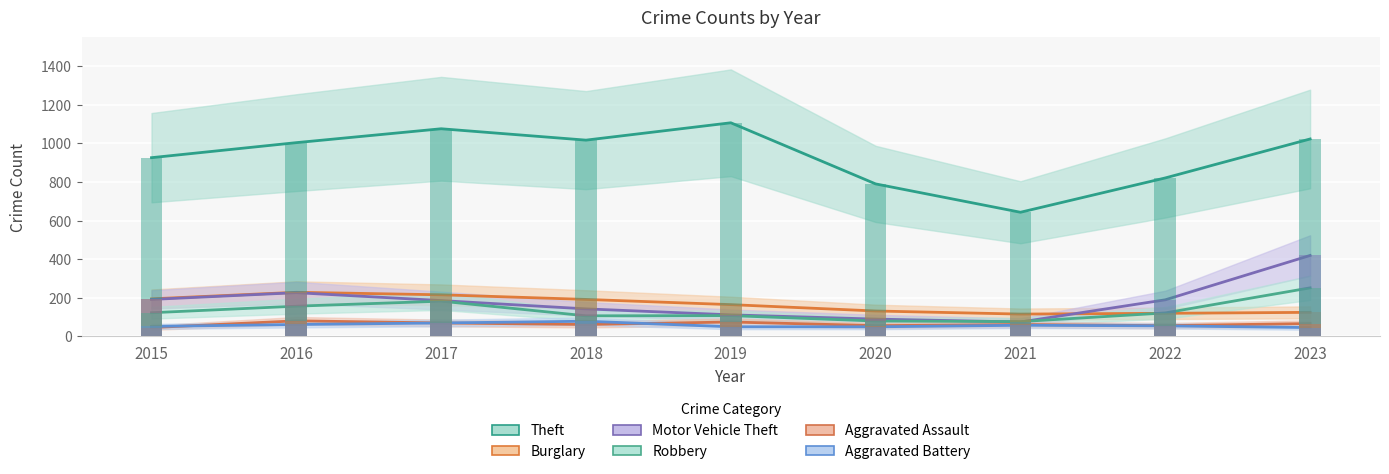

True or false: Aggravated Assault has a value of 36 at 2019.

False